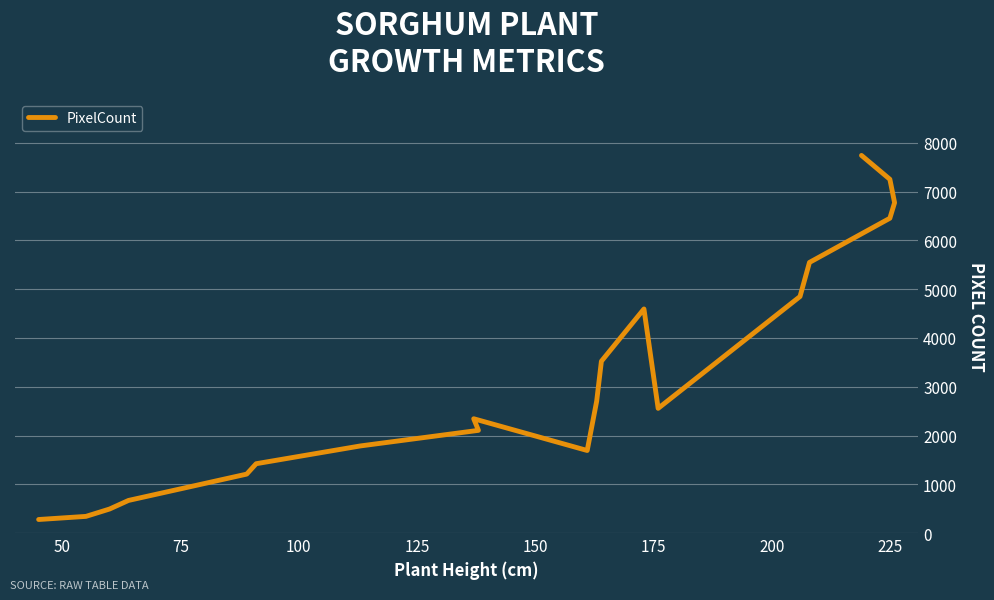

The chart shows a value of 11489 at 225. True or false?

False